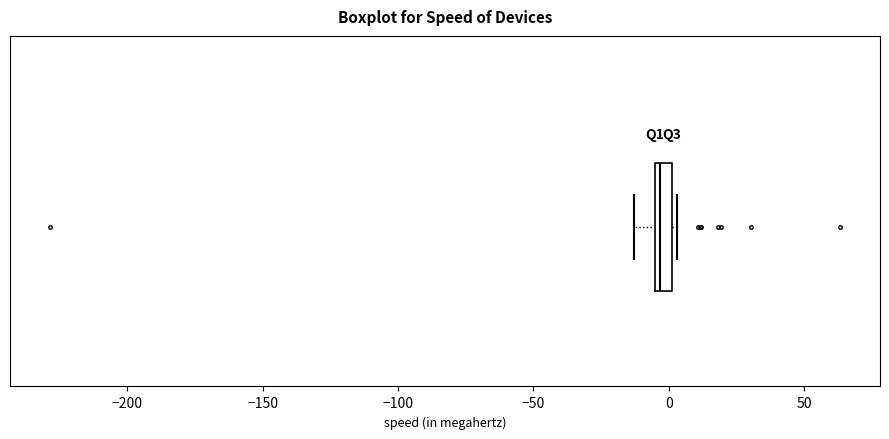

Where is the right edge of the box on the x-axis? The values are not printed on the chart, so give them approximately, as read against the axis.

0